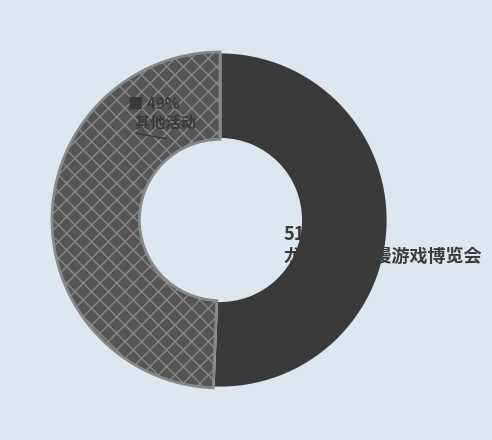

Is it true that 龙泉ACG动漫游戏博览会 is 51% of the pie?

True